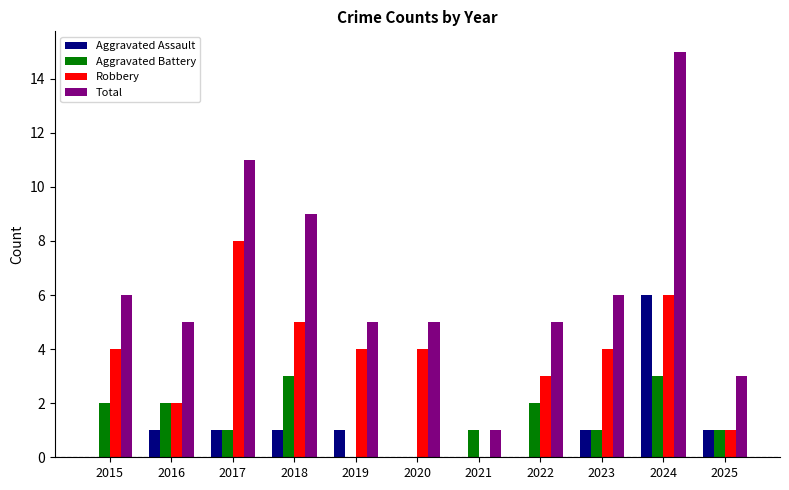

Reading left to right, what are all the values shown in this chart?

Aggravated Assault: 0	1	1	1	1	0	0	0	1	6	1
Aggravated Battery: 2	2	1	3	0	0	1	2	1	3	1
Robbery: 4	2	8	5	4	4	0	3	4	6	1
Total: 6	5	11	9	5	5	1	5	6	15	3